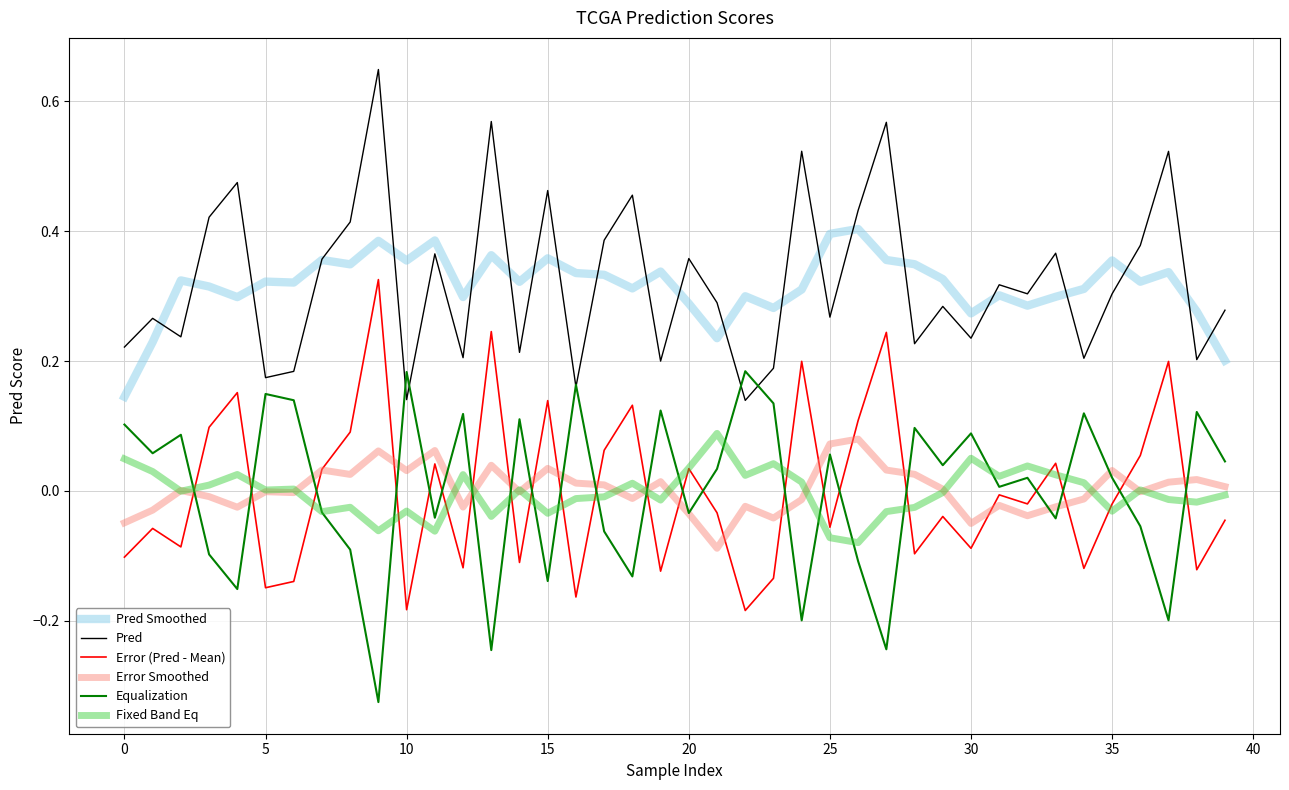

Is this an area chart (filled region under the line)?

No